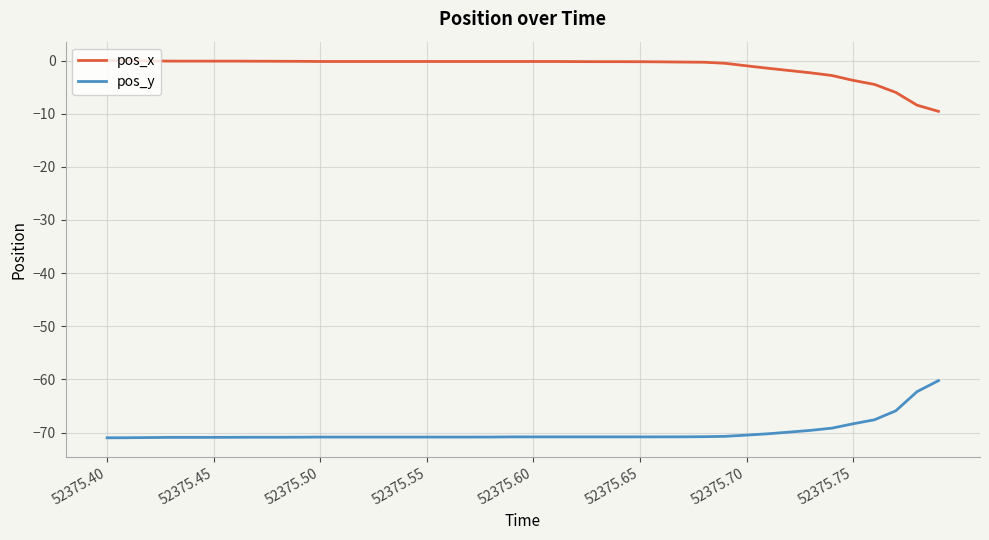

How many distinct data groups are displayed?

2